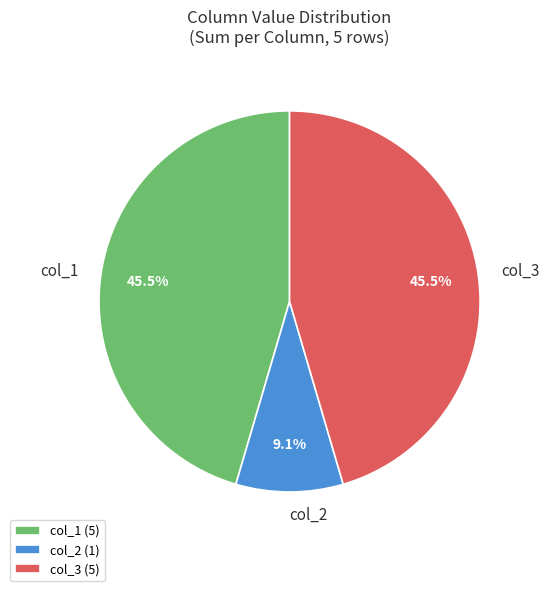

Which has a higher value, col_3 (5) or col_2 (1)?

col_3 (5)